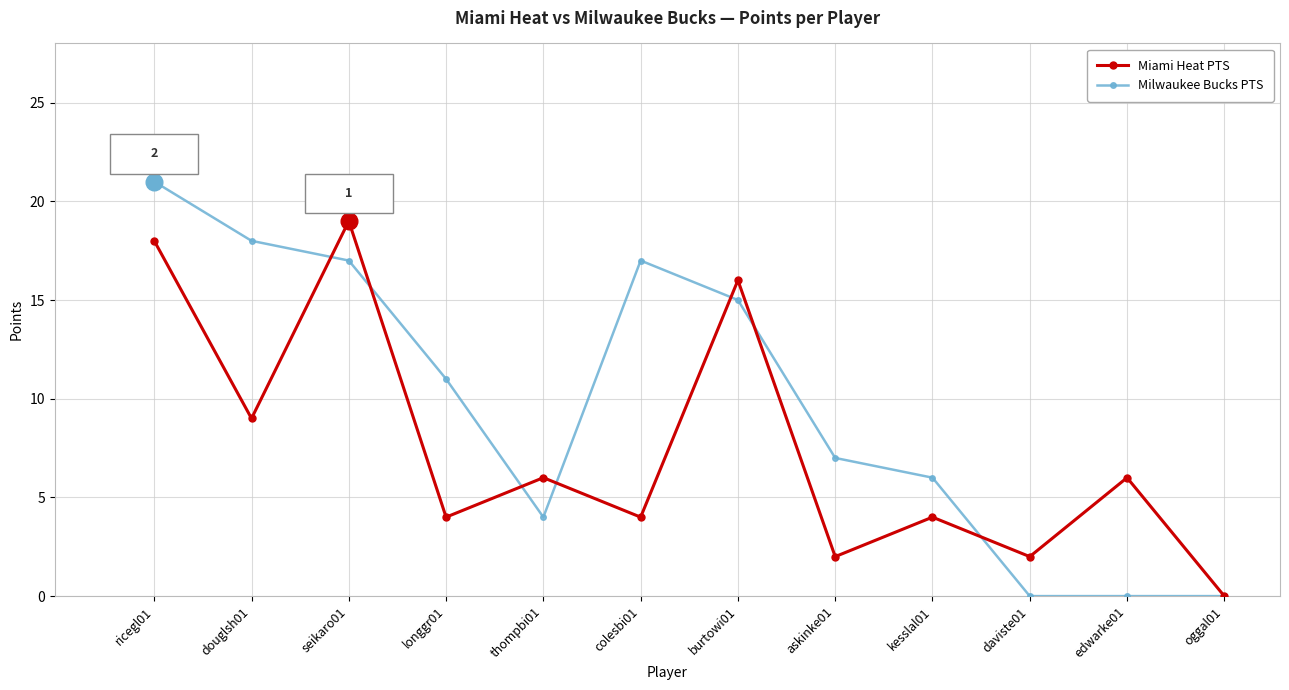

List the series in order of their overall mean, highest first.

Milwaukee Bucks PTS, Miami Heat PTS